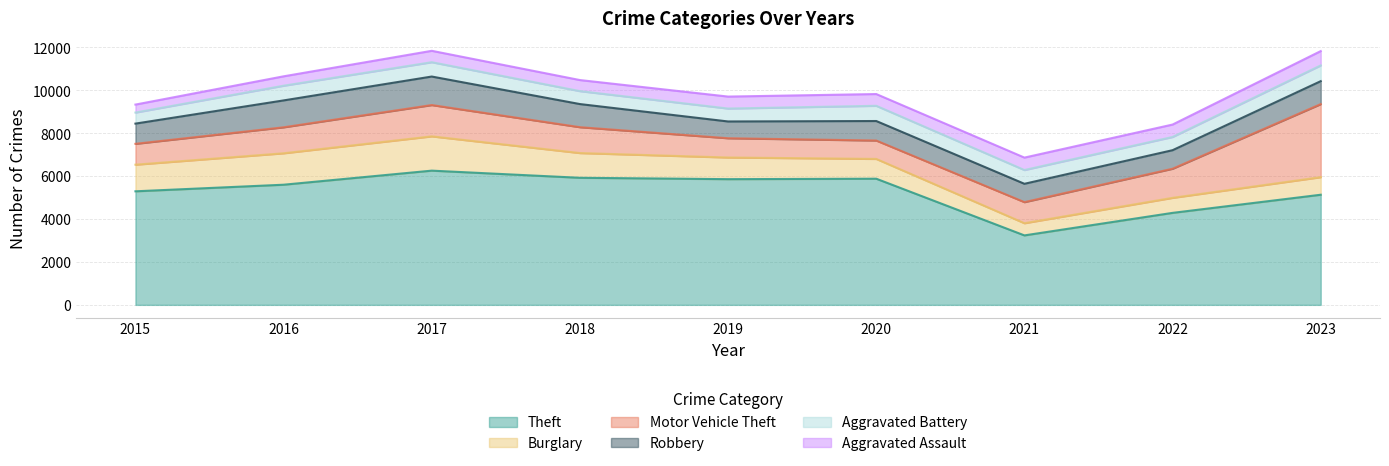

Where is the first local minimum for Robbery?

2019